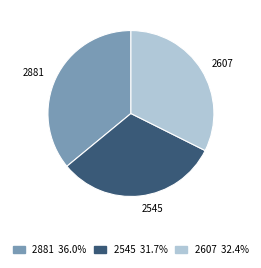

Does 2881 represent more than half of the total?

No